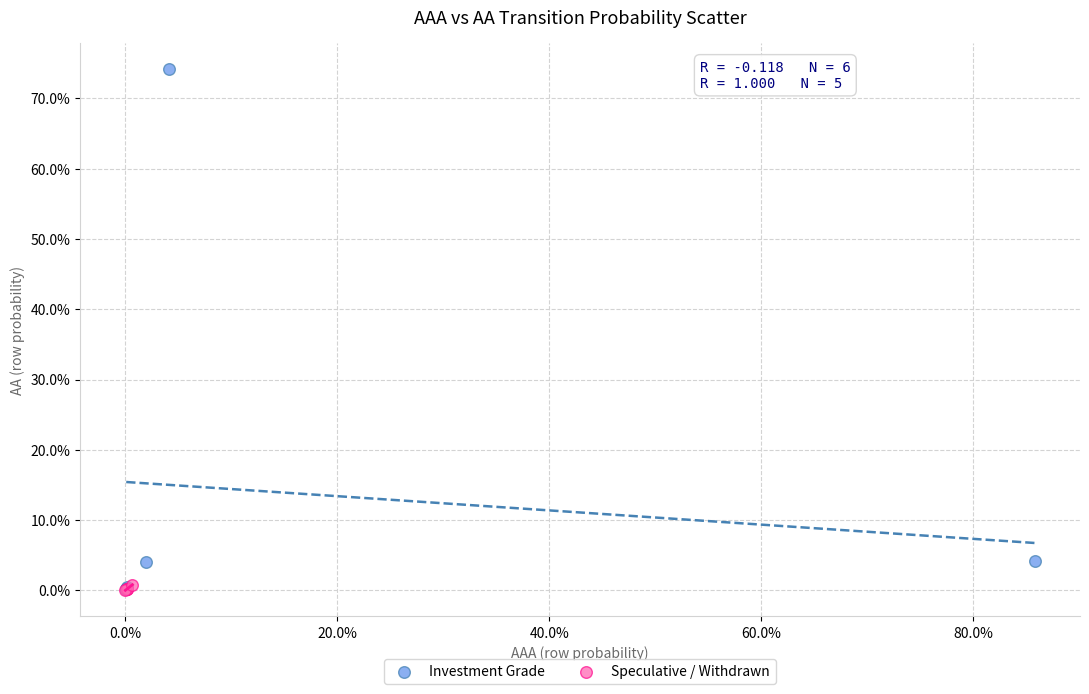

Which series has the largest Y range (max minus min)?

Investment Grade